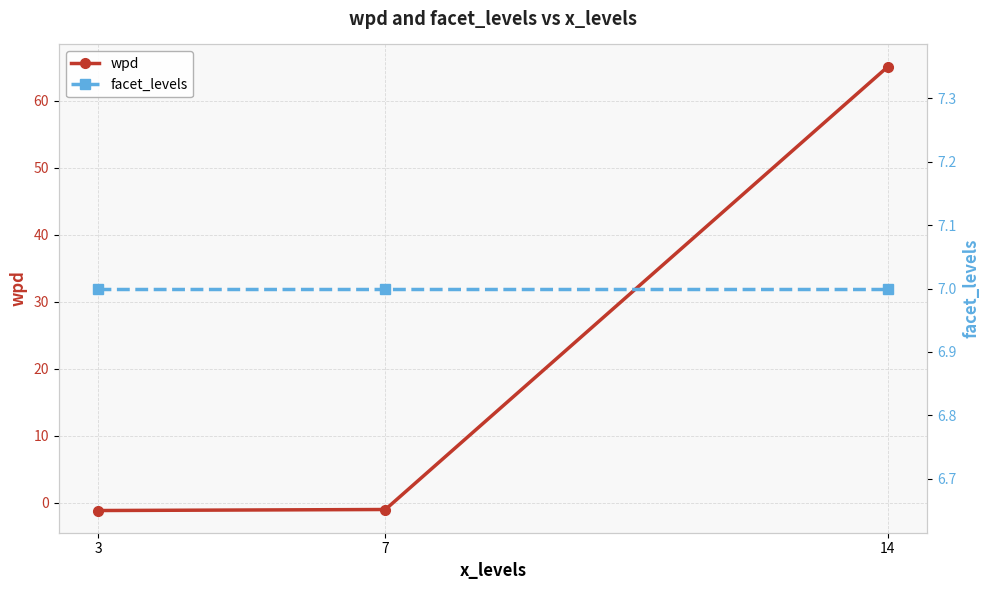

Between 3 and 7, which series saw the biggest shift?

wpd